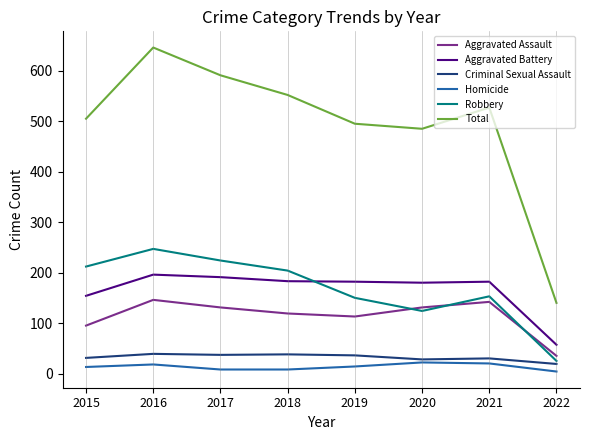

Which series has the largest total across all categories?

Total